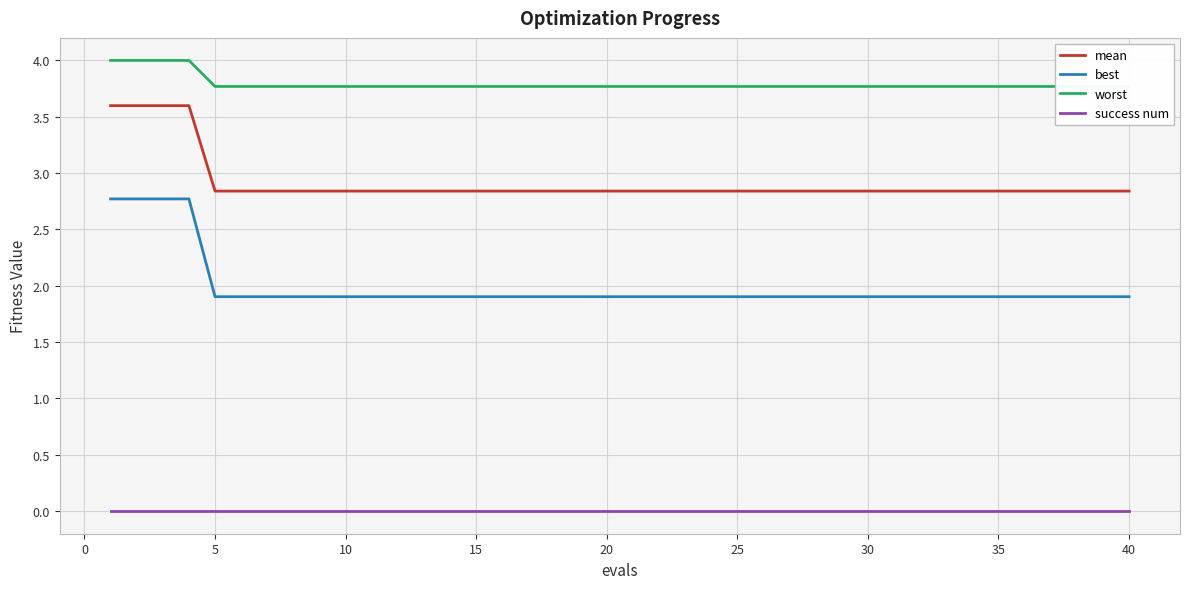

What is the maximum value for mean?

3.6